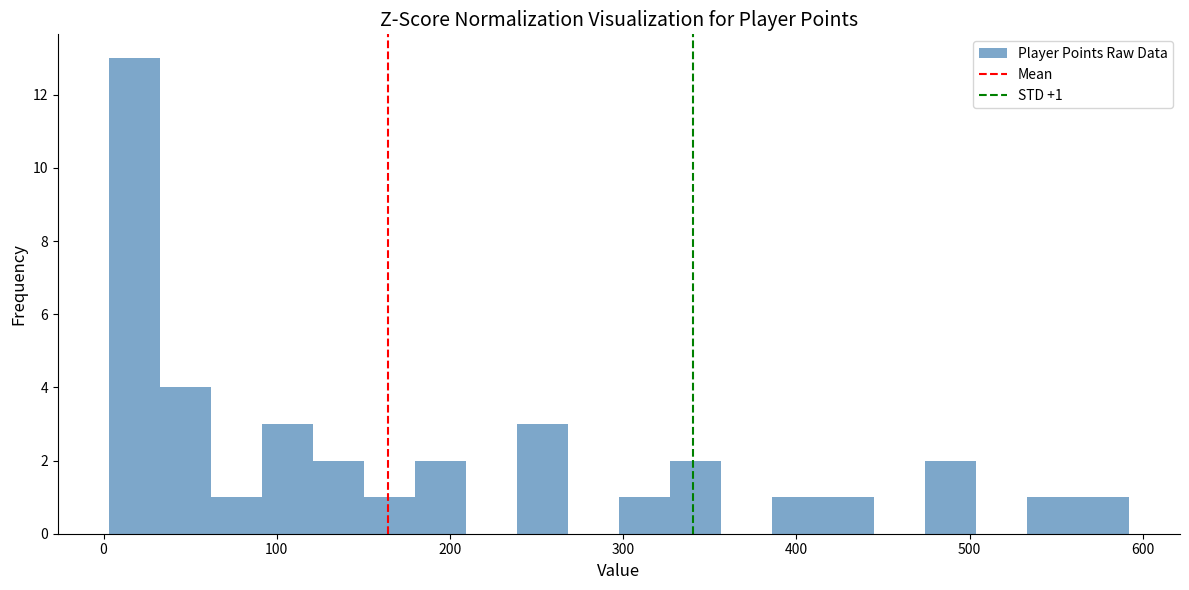

Read against the x-axis, roughly where is the centre of the tallest bar?

20